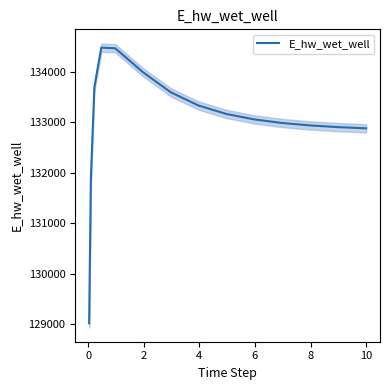

How many points are higher than both their immediate neighbors (excluding endpoints)?

1